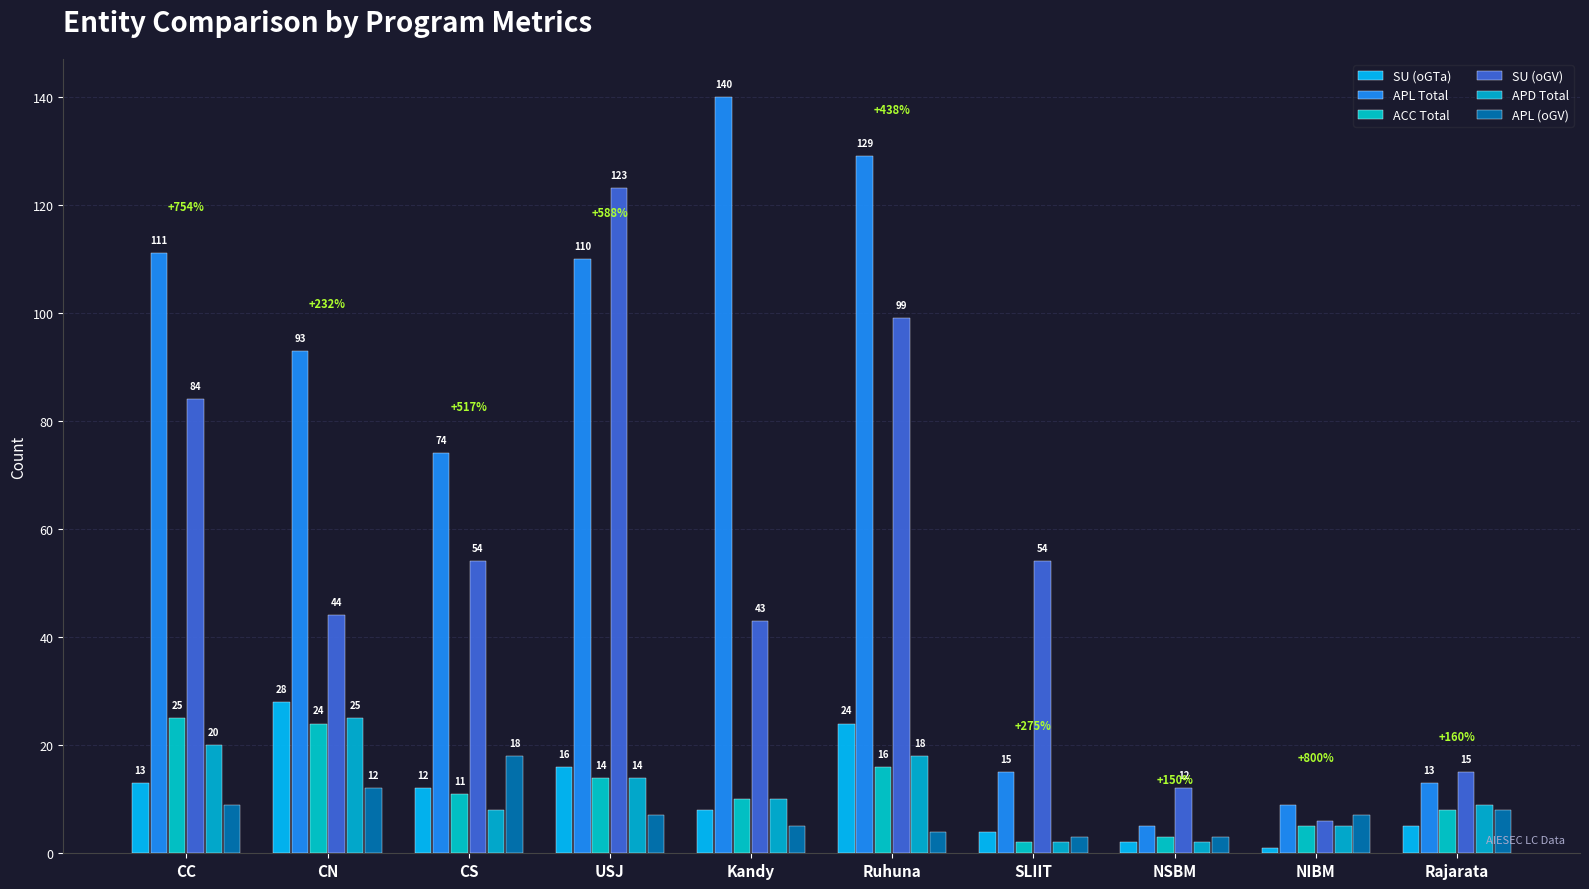

The ACC Total series shows 3 at CS. True or false?

False